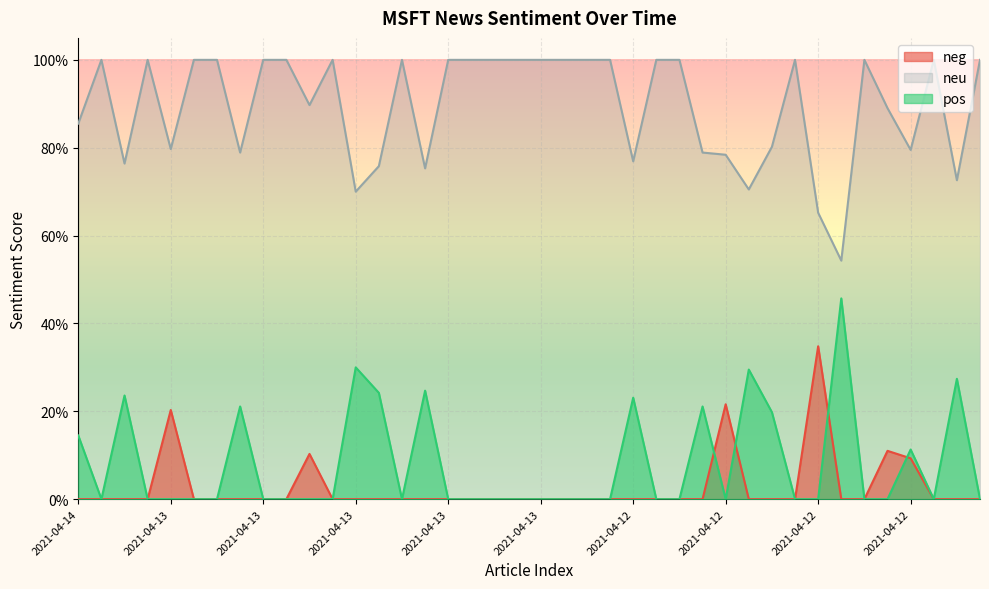

True or false: neu and neg intersect in this chart.

False